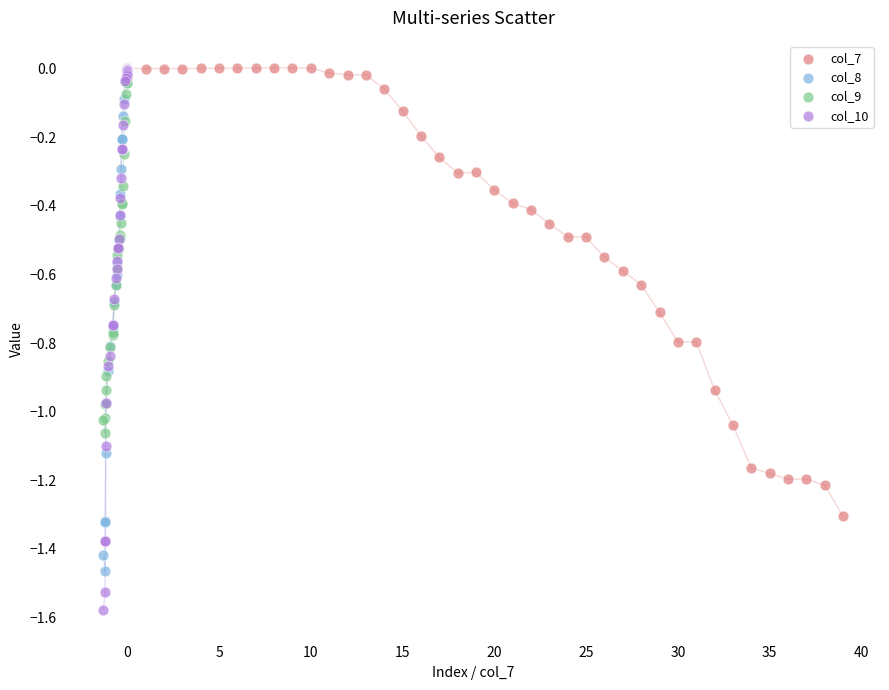

Which series reaches the minimum Y coordinate?

col_10